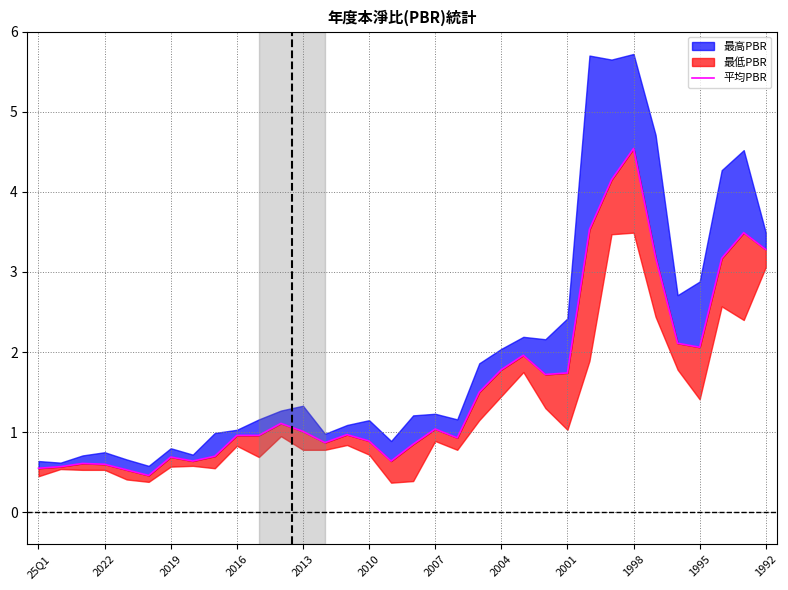

Reading left to right, transcribe all the data shown in this chart.

0.6	0.6	0.6	0.6	0.5	0.5	0.7	0.6	0.7	1.0	1.0	1.1	1.0	0.9	1.0	0.9	0.6	0.8	1.0	0.9	1.5	1.8	2.0	1.7	1.7	3.5	4.2	4.5	3.2	2.1	2.1	3.2	3.5	3.3